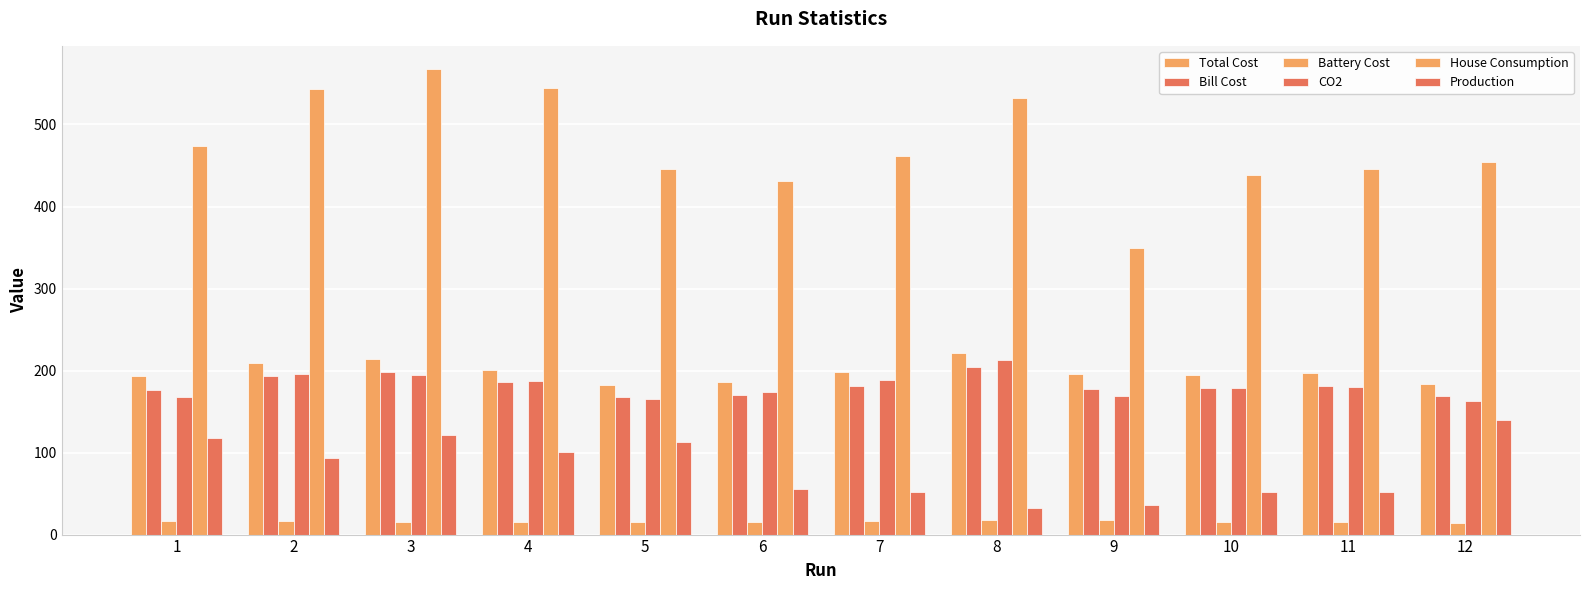

How many data points in Production are above 92?

6